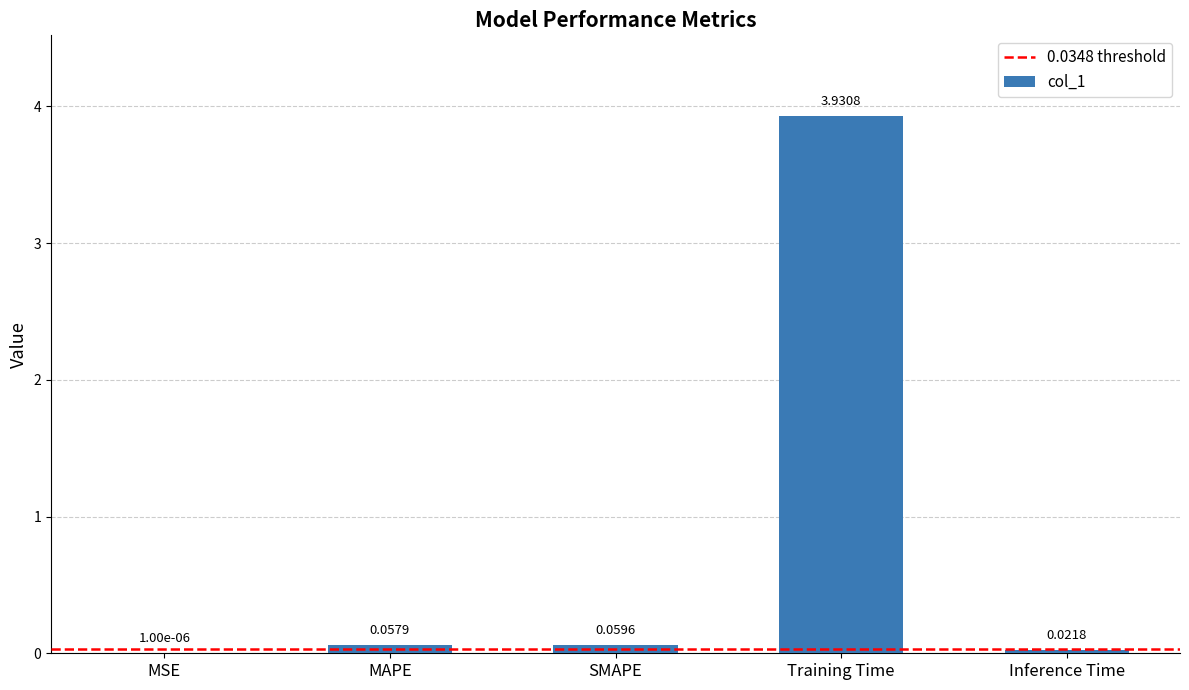

The chart shows a value of 1.5 at Training Time. True or false?

False